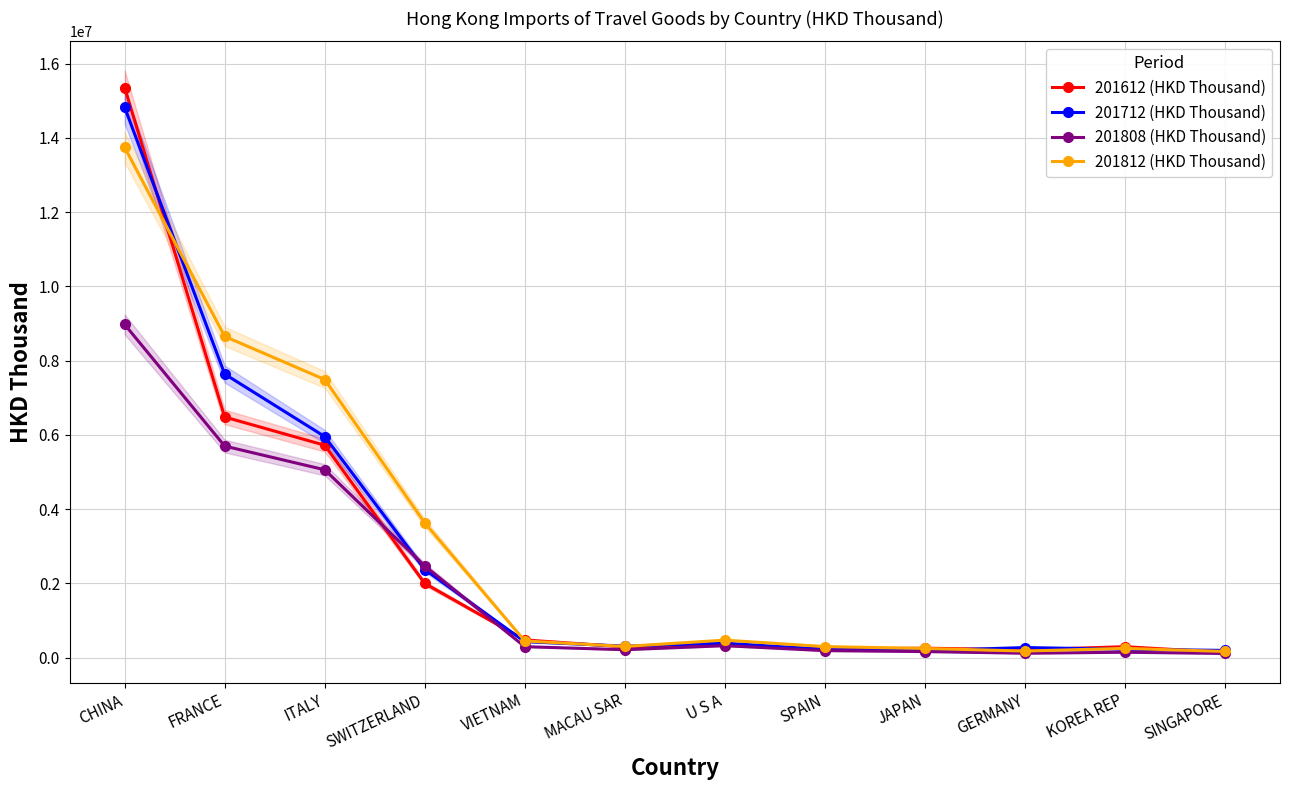

True or false: 201808 (HKD Thousand) has more than 0 points higher than both neighbors.

True